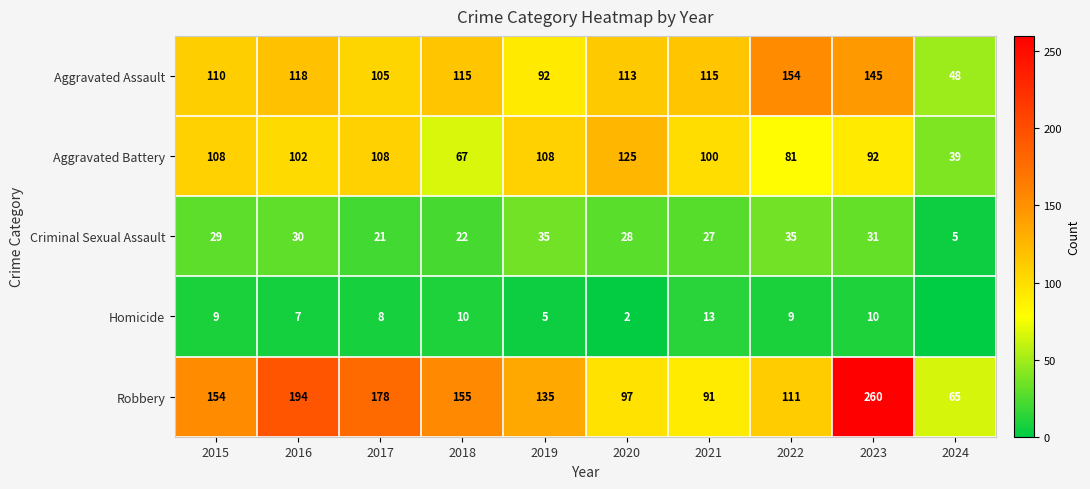

What is the difference between the maximum and second lowest values in the Aggravated Assault series?

62